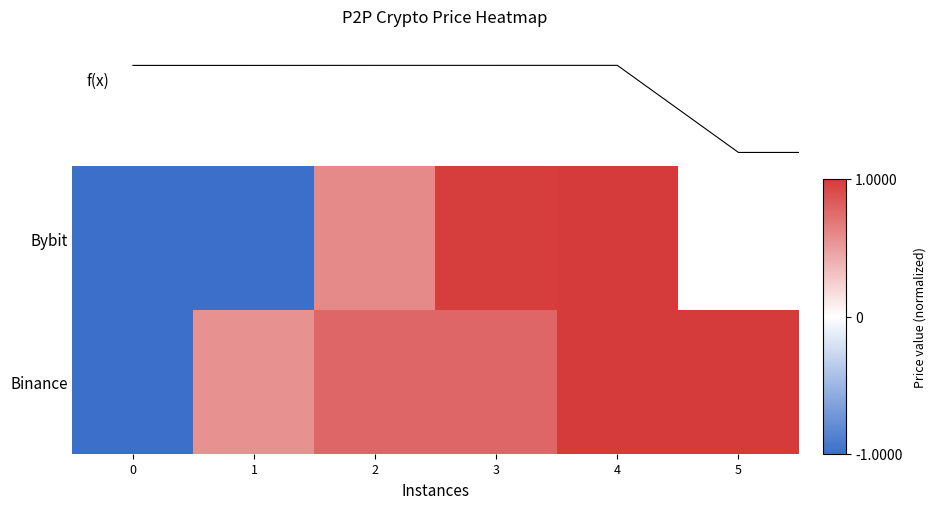

Which label corresponds to the largest value in the chart?

4